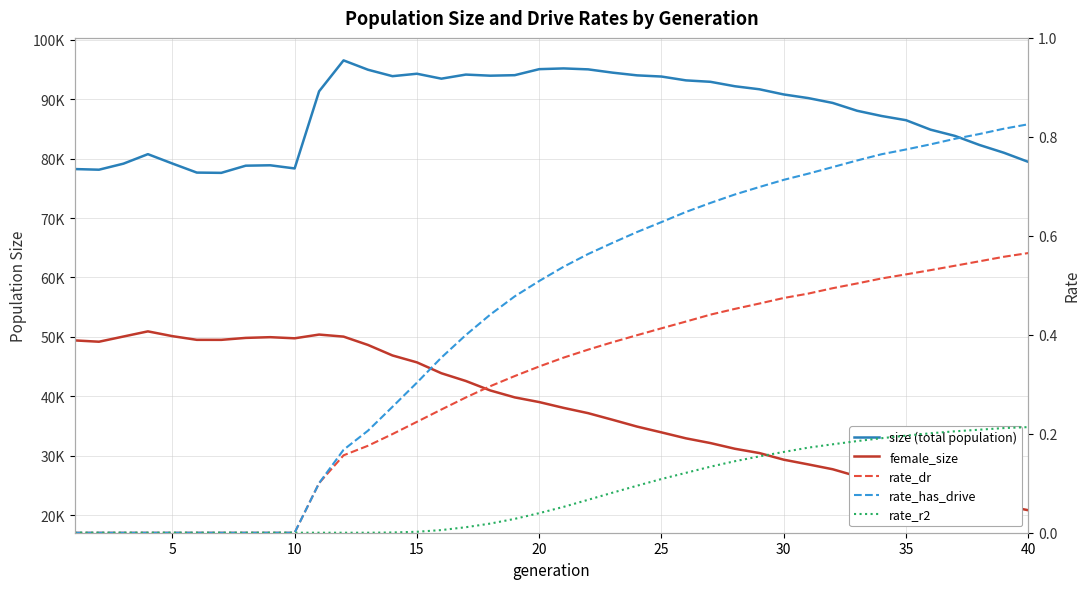

Count the number of data series in this chart.

5